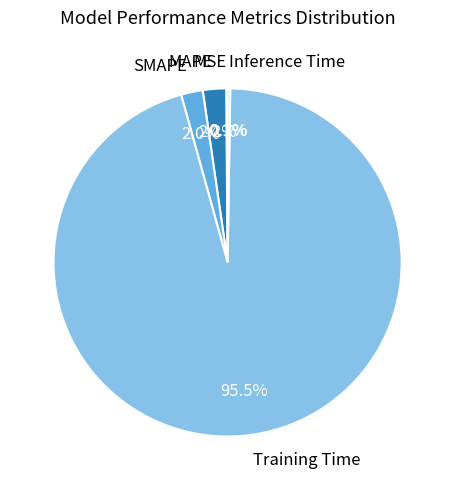

What portion of the pie excludes Training Time?

4.5%